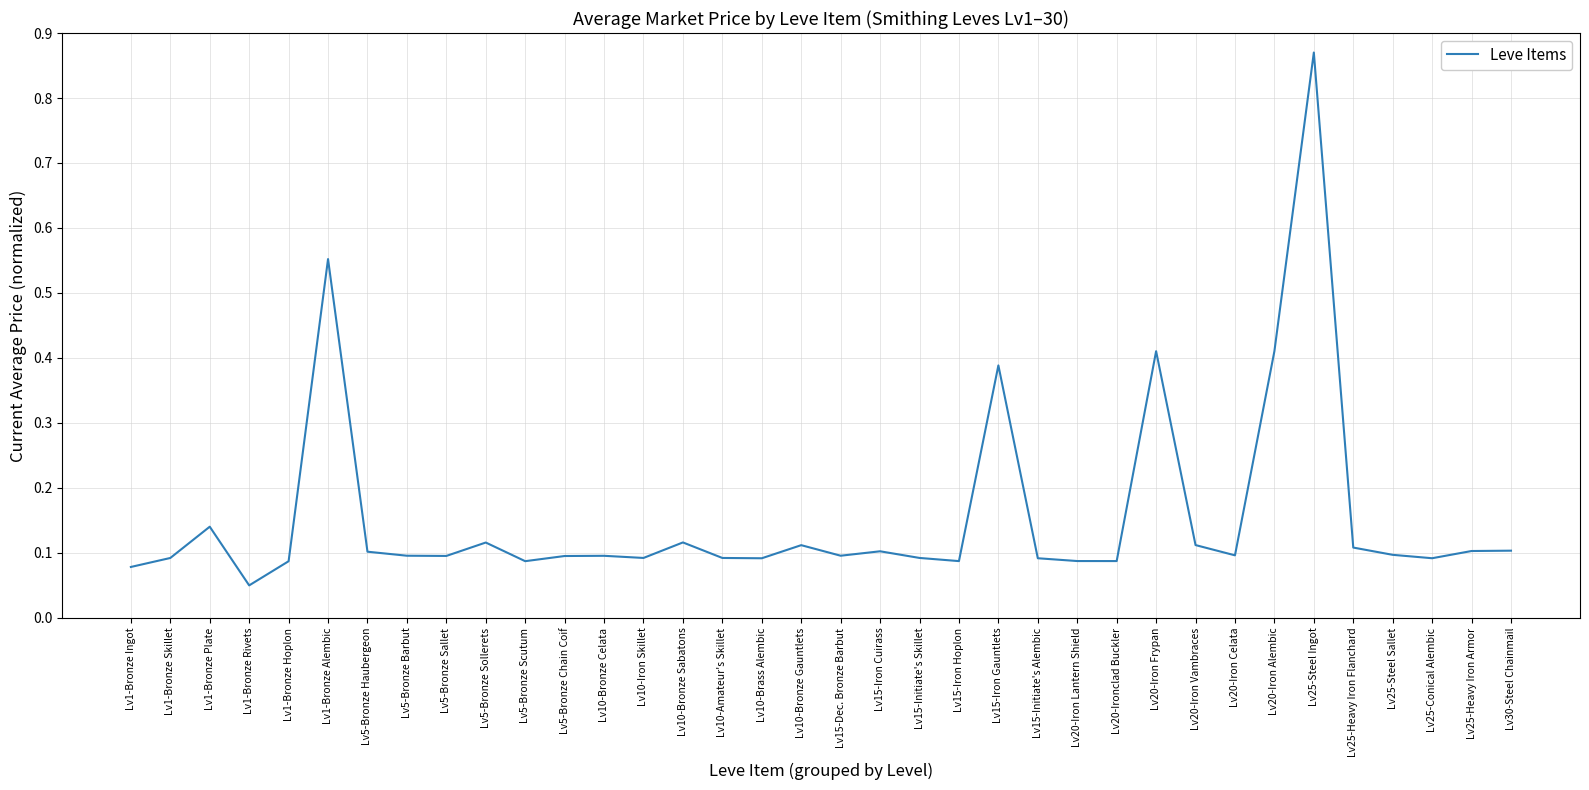

What position from the left is Lv10-Bronze Gauntlets?

18